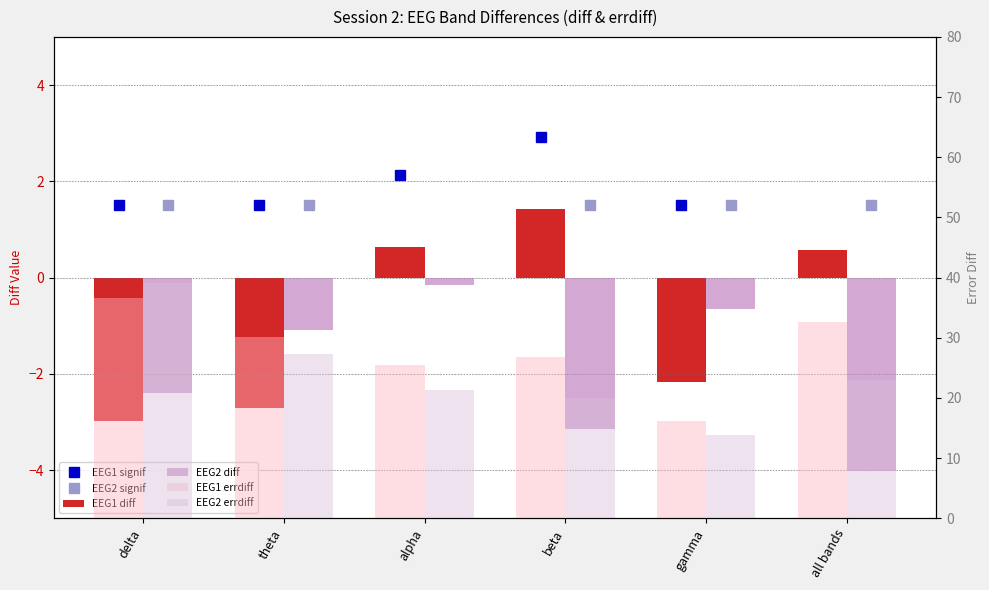

Does the chart contain stacked bars?

No